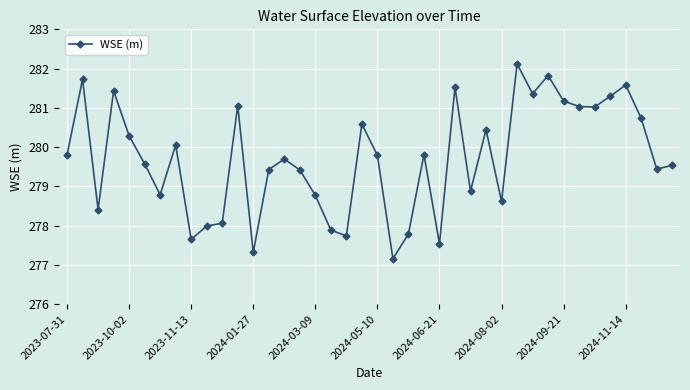

What is the minimum value shown in the chart?

277.2